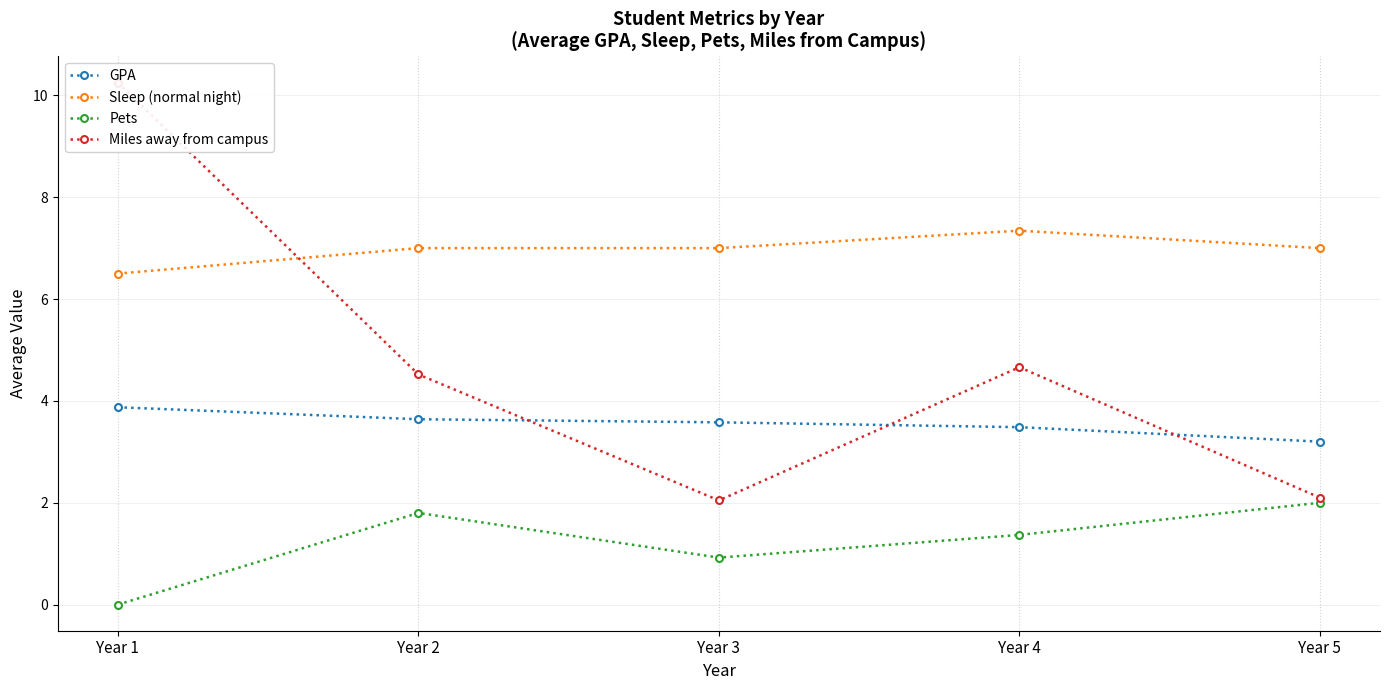

What is the value of the Miles away from campus point at the 1st from the left?

10.2